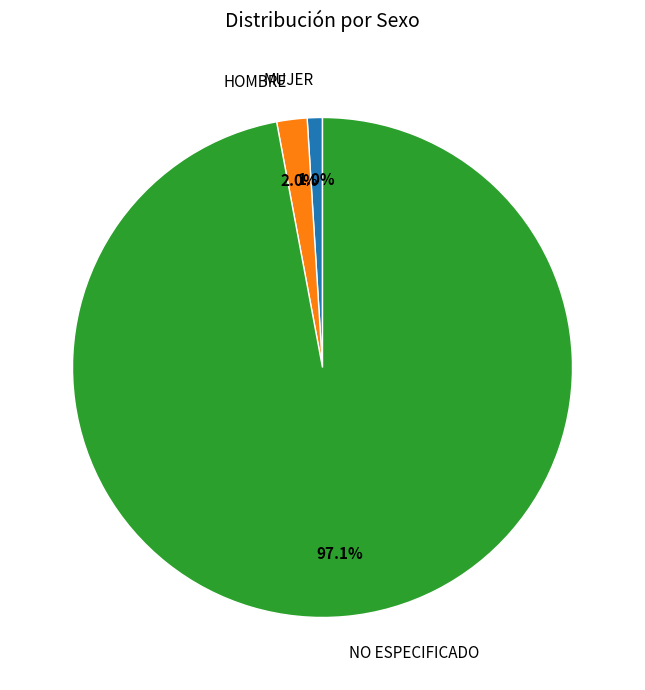

What portion of the pie excludes MUJER?

99.0%